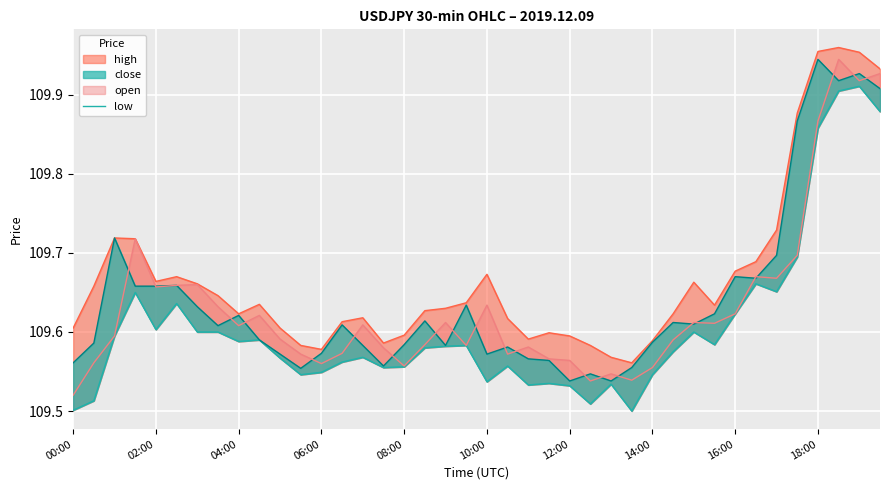

At which category is the sum across all series the highest?

37